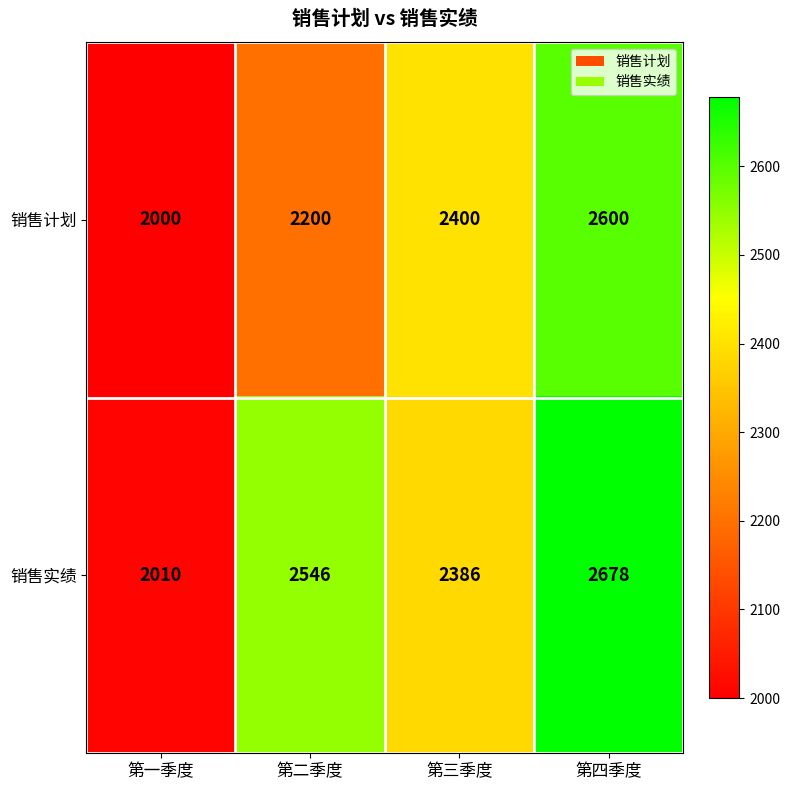

What is the average value of the 销售实绩 series?

2405